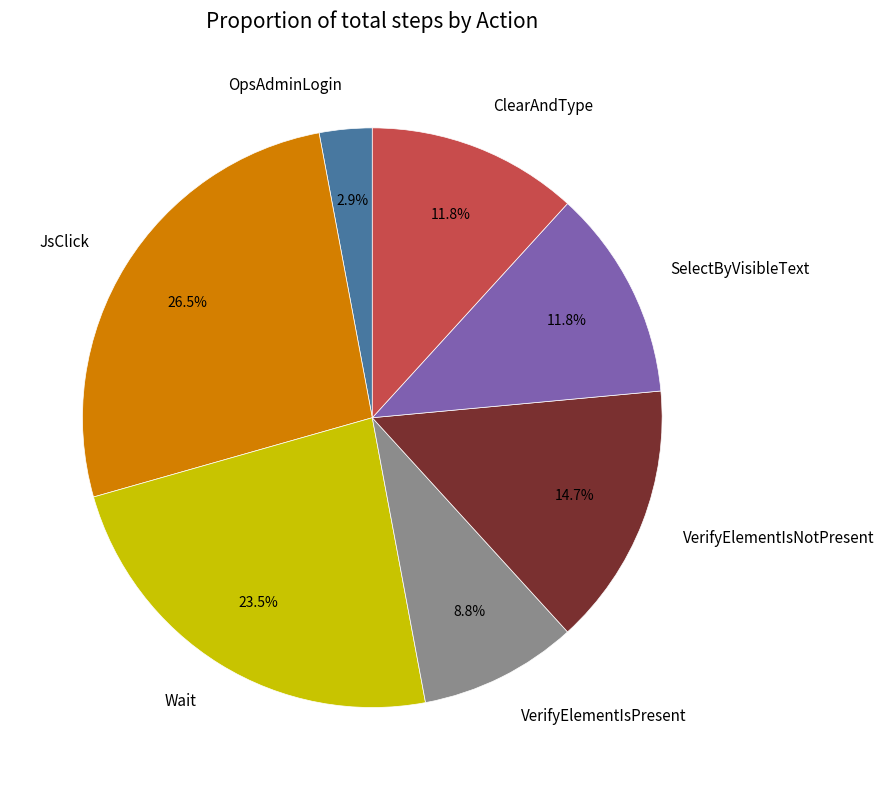

Combined, do ClearAndType and VerifyElementIsPresent account for over 50%?

No